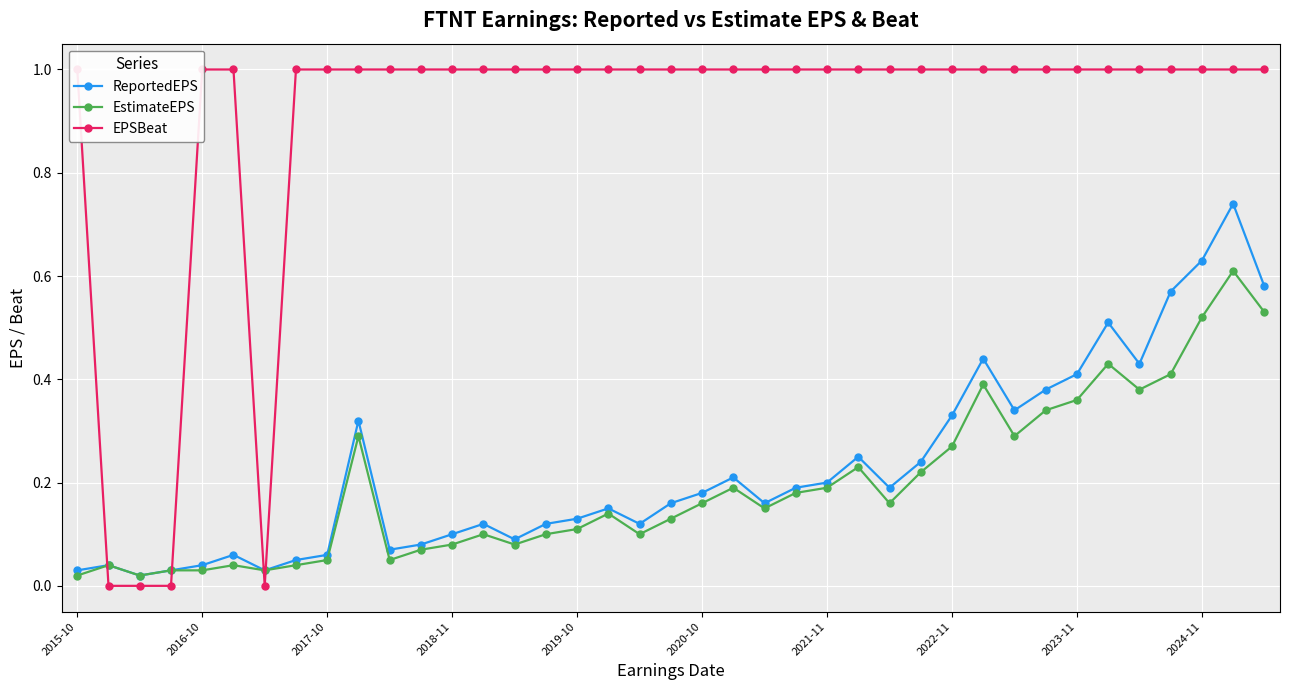

Is the value of ReportedEPS at 2019-10 greater than the value of EstimateEPS at 2015-10?

Yes